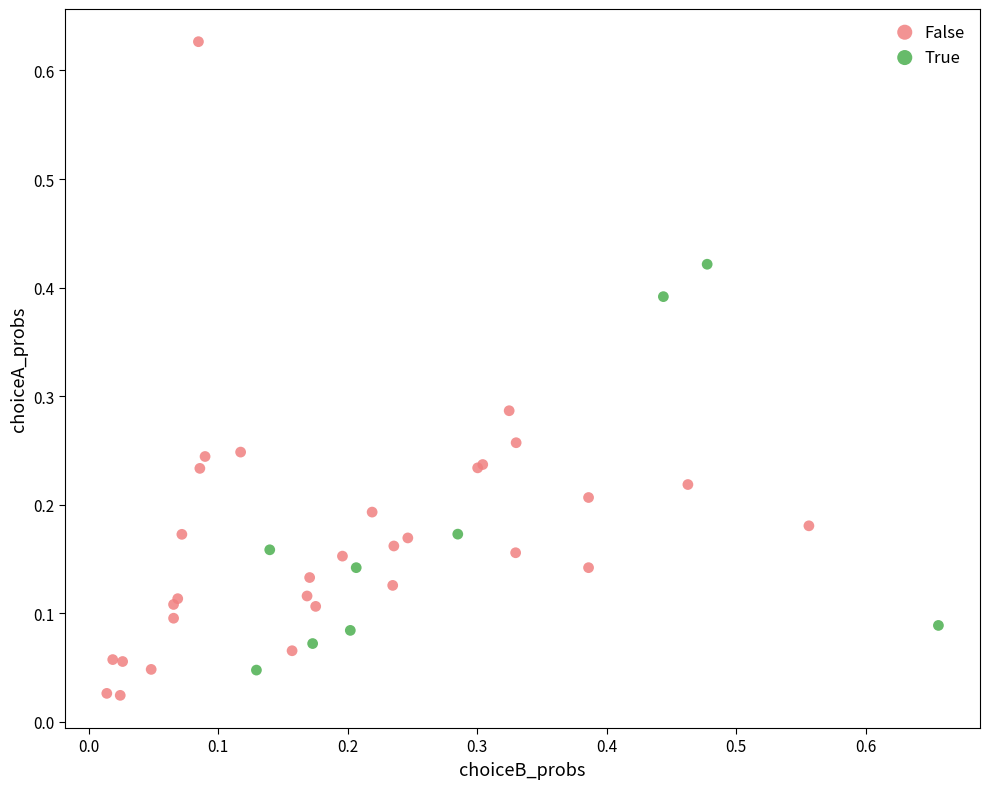

Which series contains the lowest Y value?

False